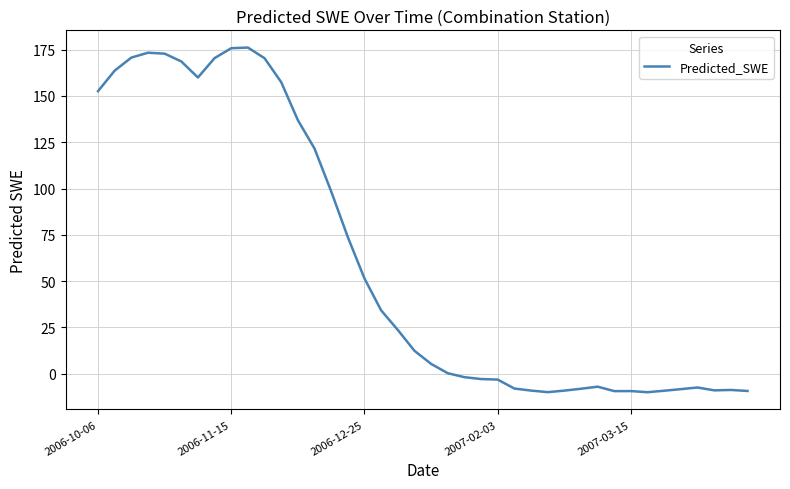

What is the difference between the maximum and minimum values?

186.2